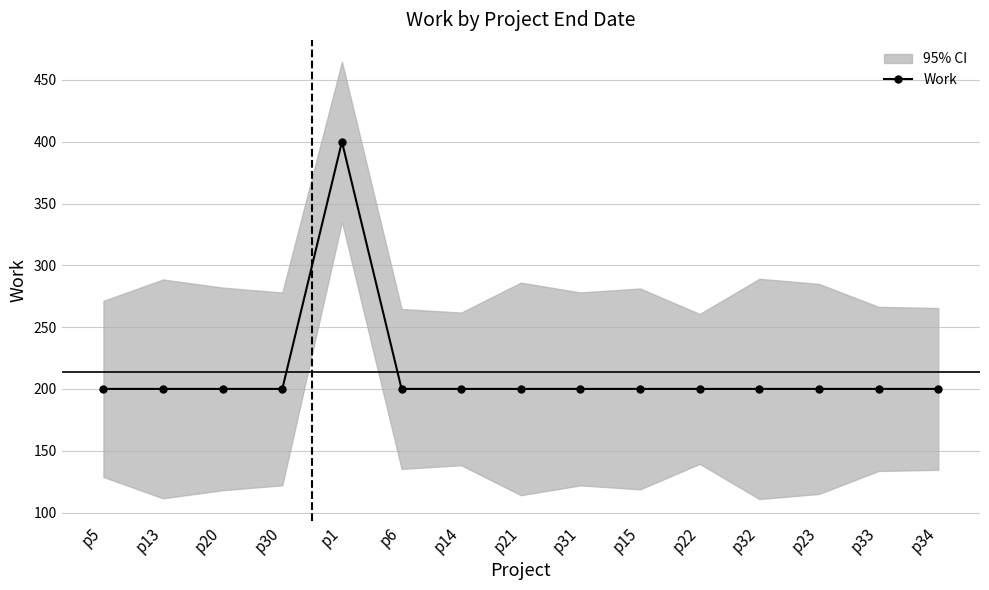

What value does the data have at p6, to the nearest 50?

200